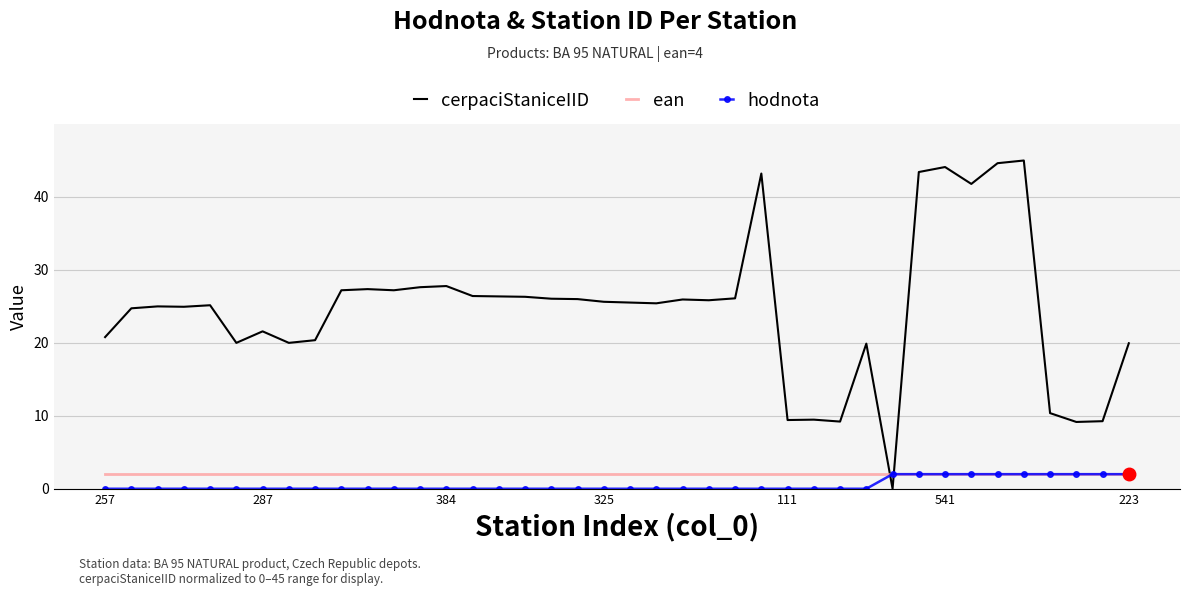

Which series has the largest total across all categories?

cerpaciStaniceIID